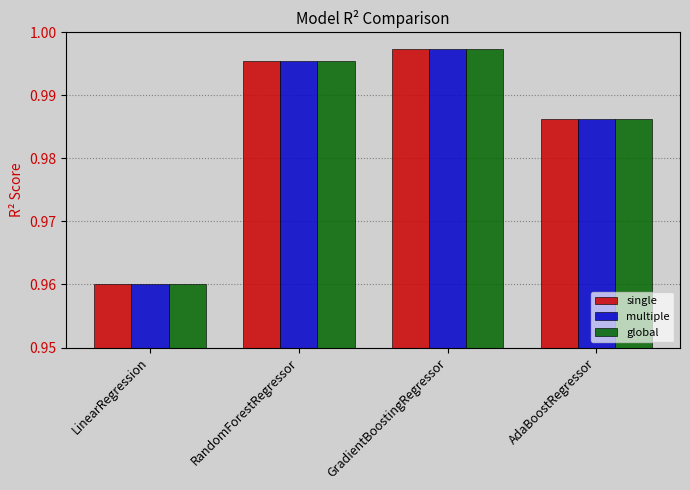

What is the label of the 2nd bar from the left?

RandomForestRegressor